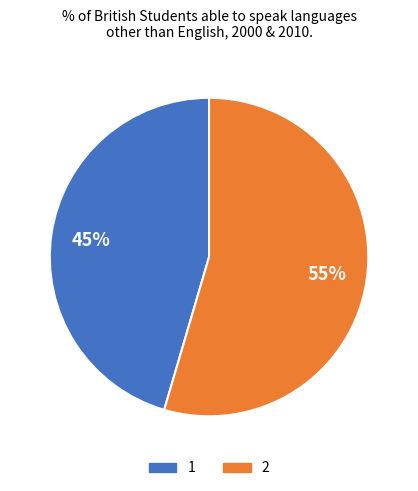

Which has a higher value, 2 or 1?

2